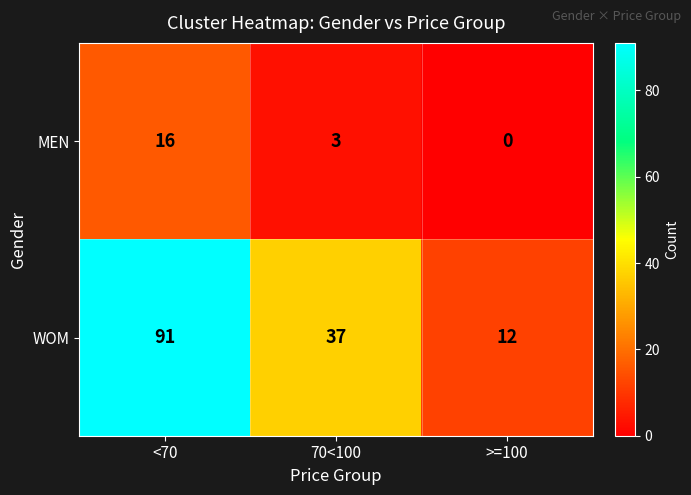

Between <70 and 70<100, which series saw the biggest shift?

WOM